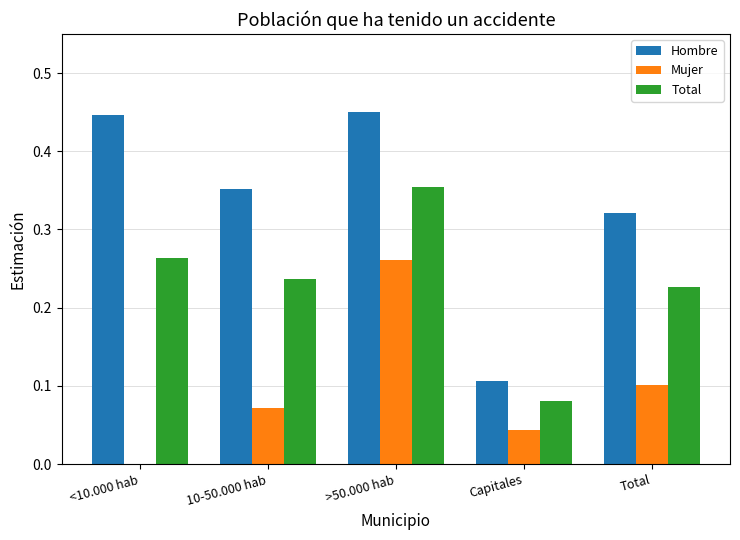

Which category has the highest value in the Mujer series?

>50.000 hab